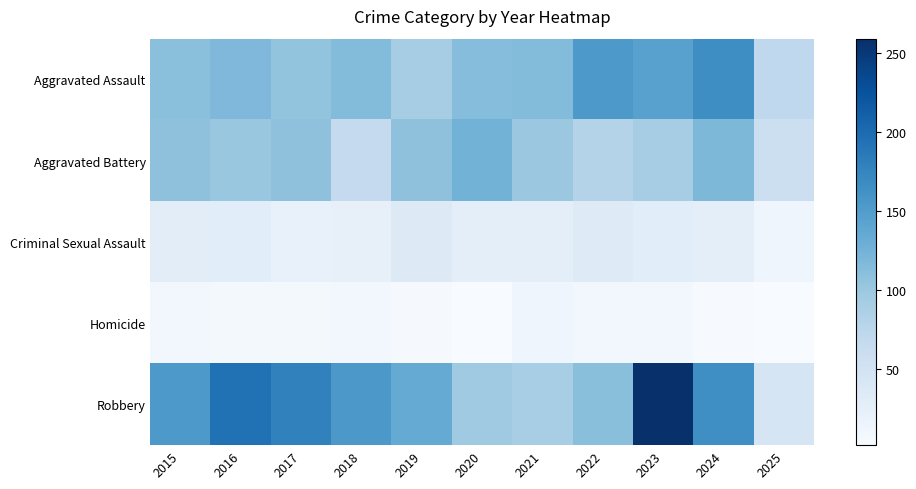

At which category is the sum across all series the highest?

2023